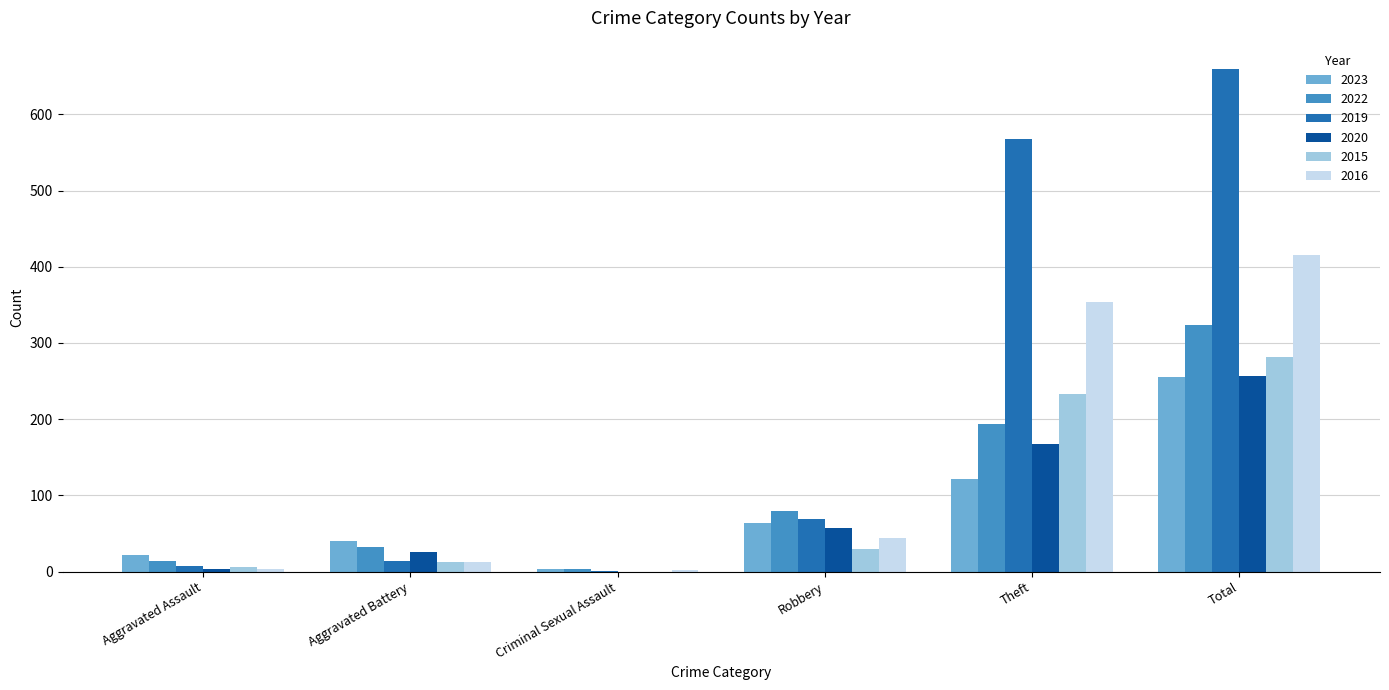

What is the maximum value shown in the chart?

660